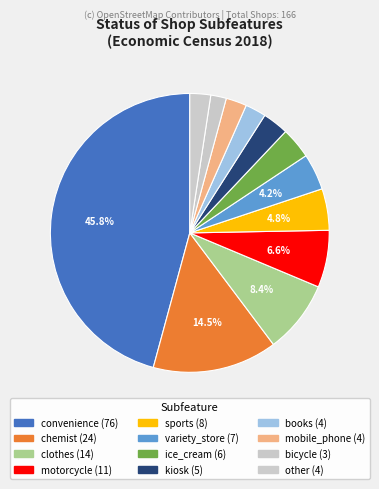

To the nearest percent, what is the average slice percentage?

8%